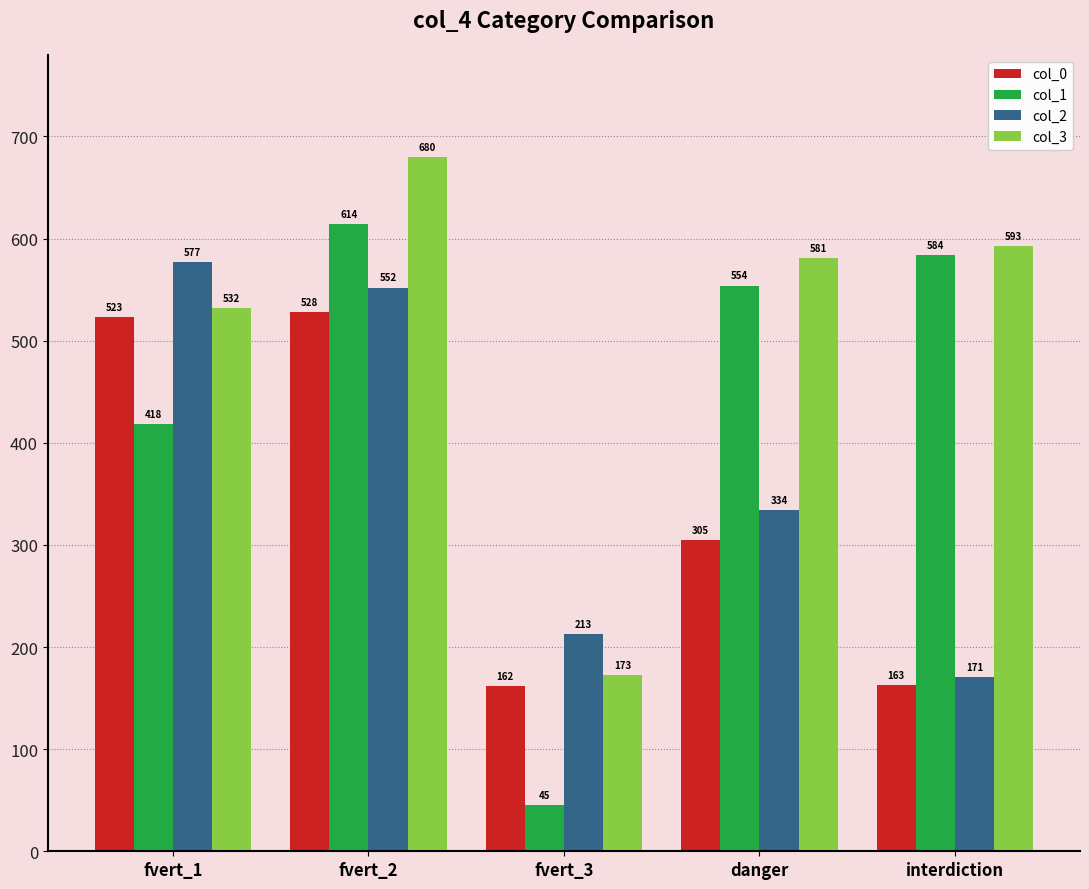

List the series in order of their overall mean, highest first.

col_3, col_1, col_2, col_0